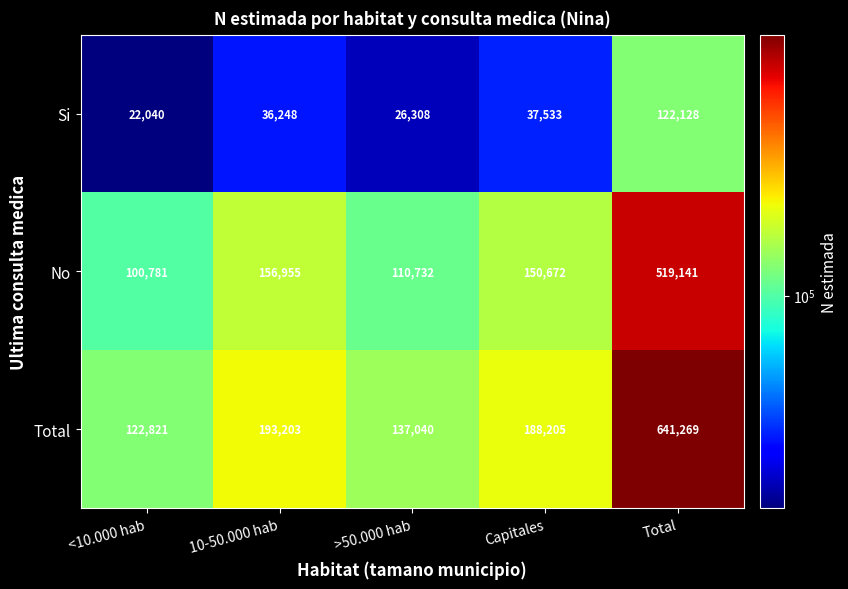

Reading left to right, list all the values displayed in this chart.

Si: 22040	36248	26308	37533	122128
No: 100781	156955	110732	150672	519141
Total: 122821	193203	137040	188205	641269